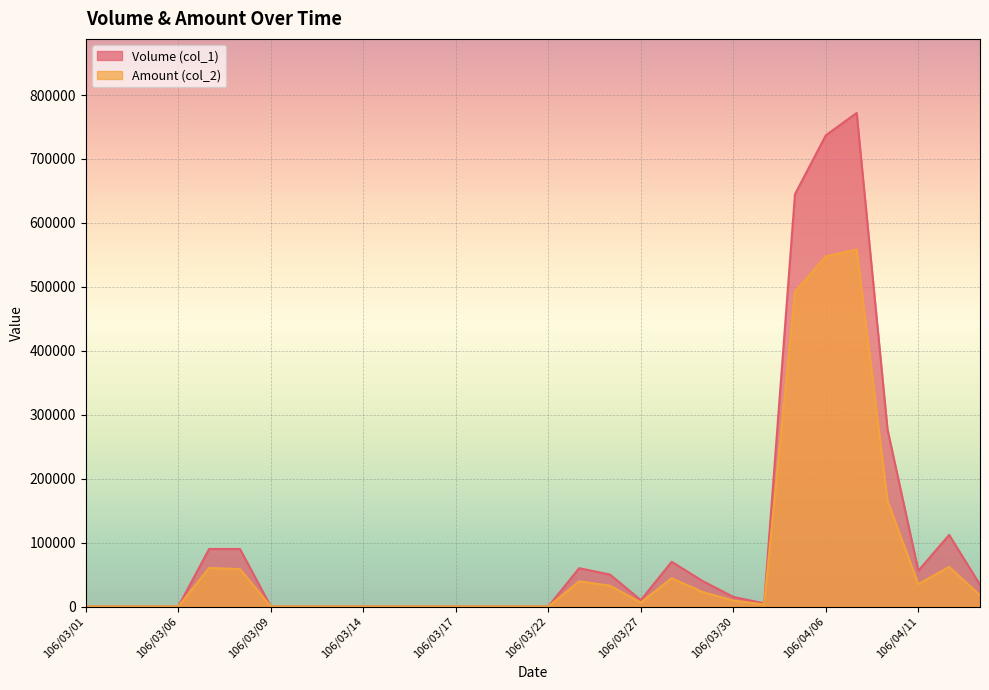

Count the number of categories in the chart.

30